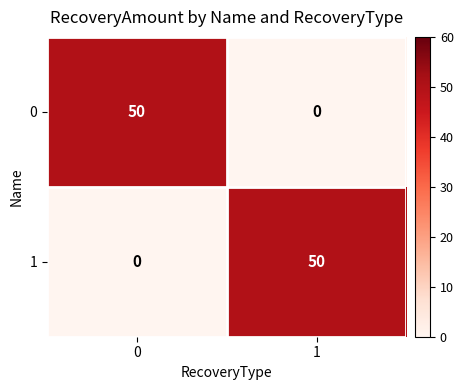

What is the total value across all series at 0?

50